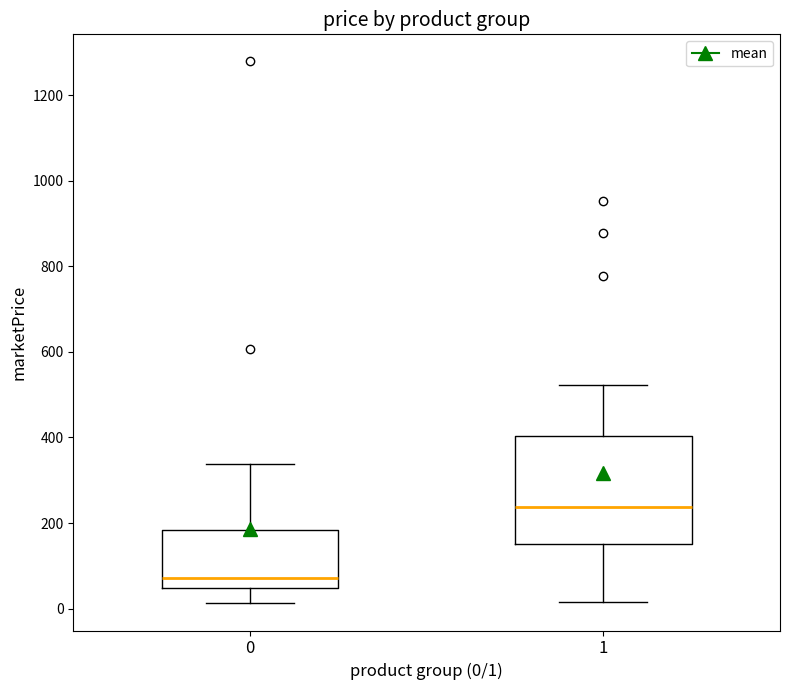

Where does the upper whisker of the box at x = 0 end on the y-axis? The values are not printed on the chart, so give them approximately, as read against the axis.

340